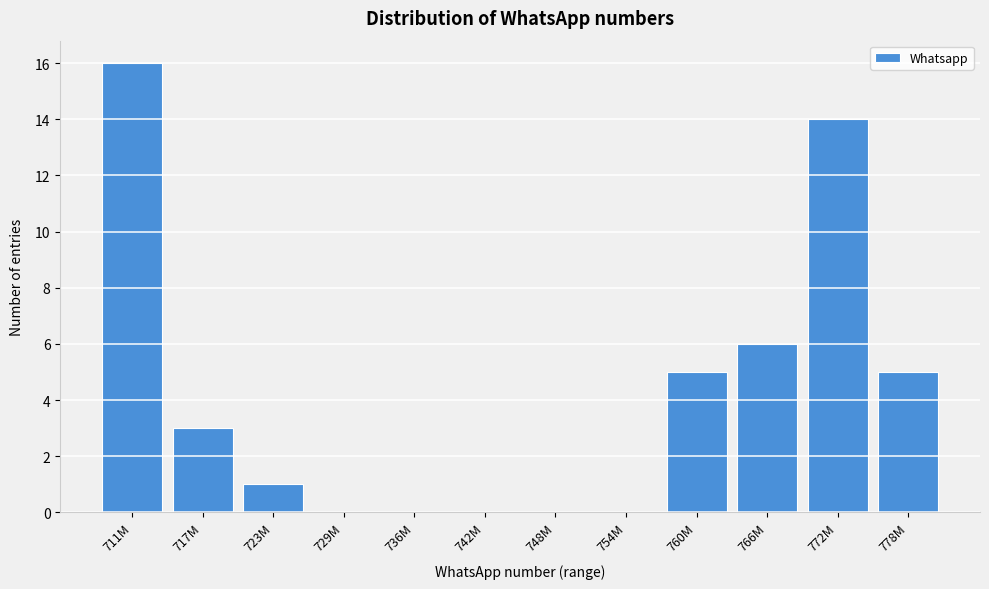

Reading left to right, extract all data points from this chart.

711M=16	717M=3	723M=1	729M=0	736M=0	742M=0	748M=0	754M=0	760M=5	766M=6	772M=14	778M=5